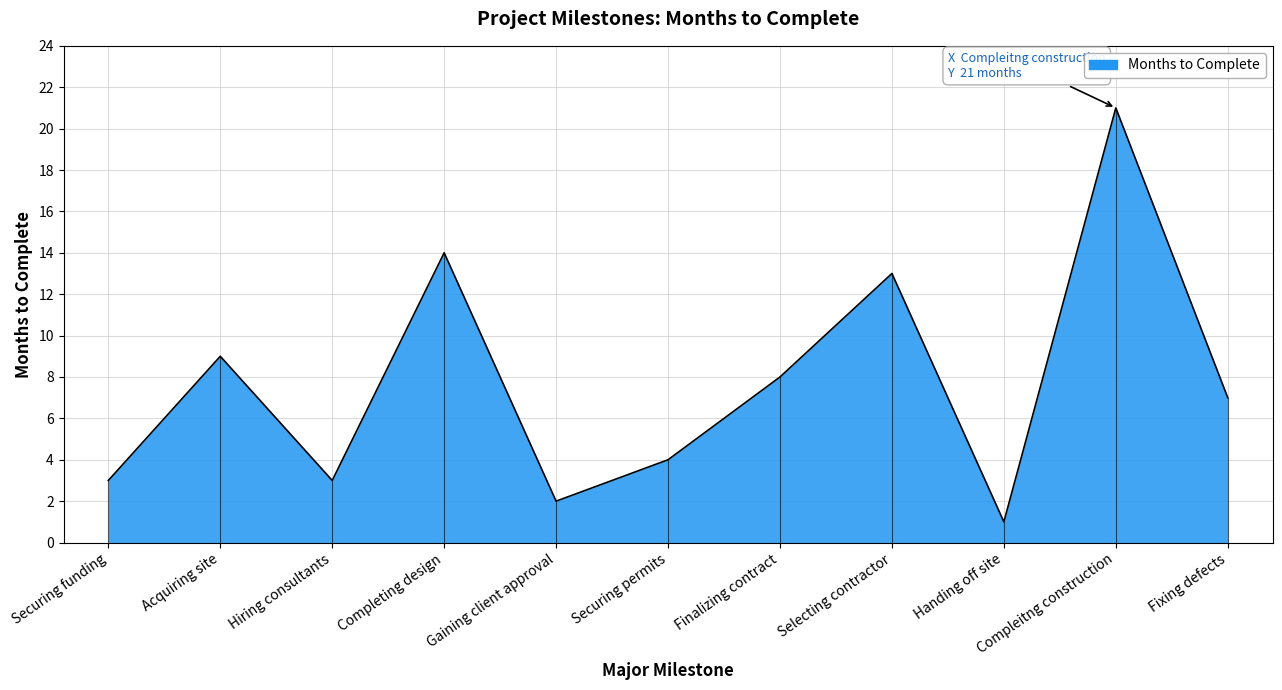

What position from the right is Gaining client approval?

7